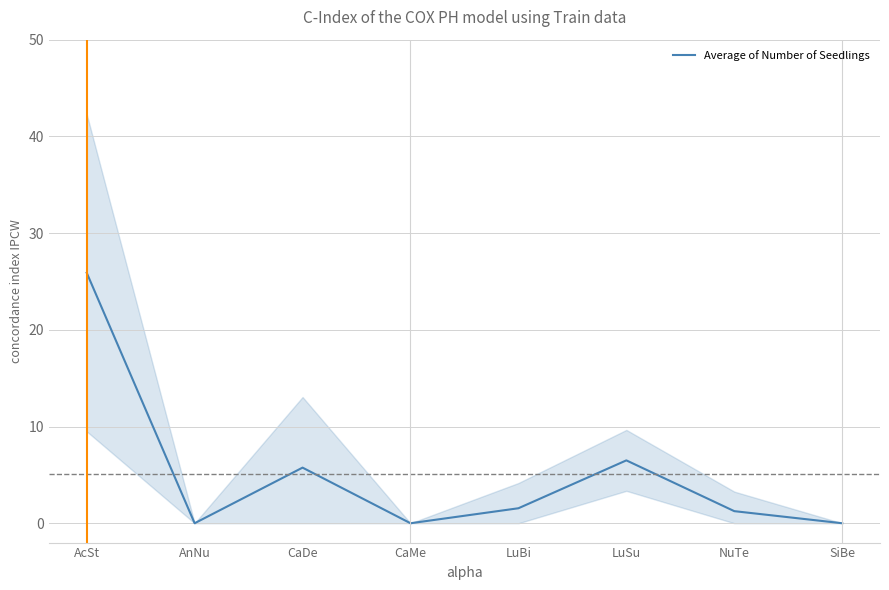

What is the change in value from LuSu to SiBe?

-6.5